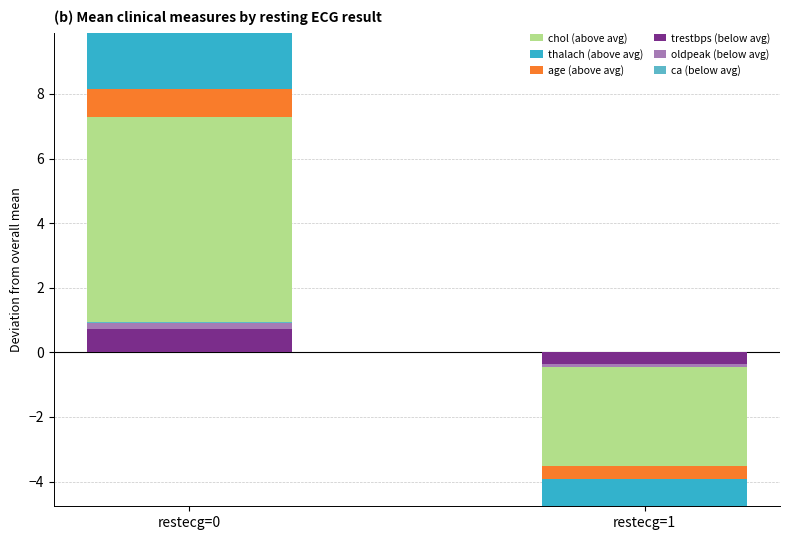

Which has a higher value, restecg=0 or restecg=1?

restecg=0